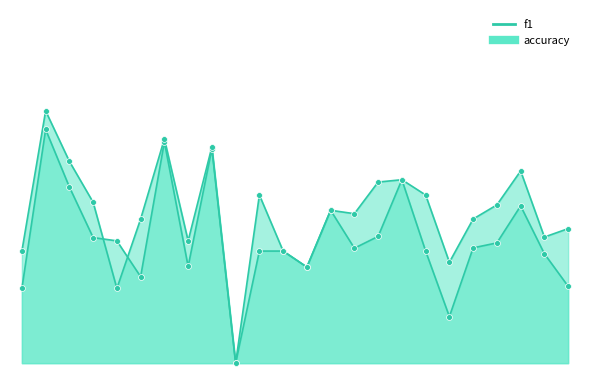

Which series contains the highest Y value?

accuracy